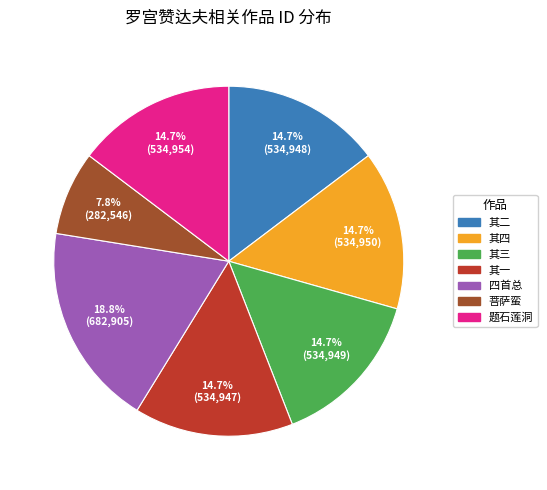

How many slices are in this pie chart?

7